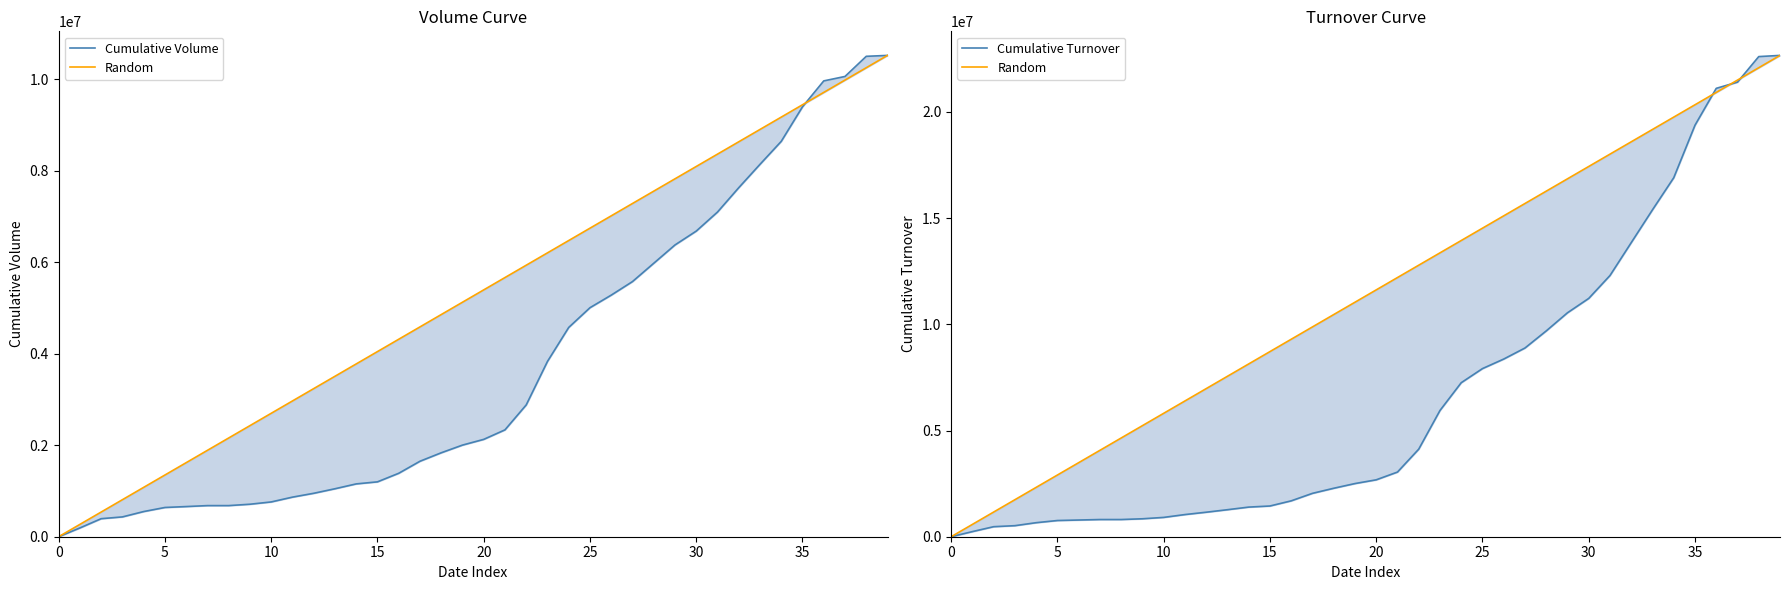

The value of Cumulative Volume at 28 is 2953428.6. True or false?

False